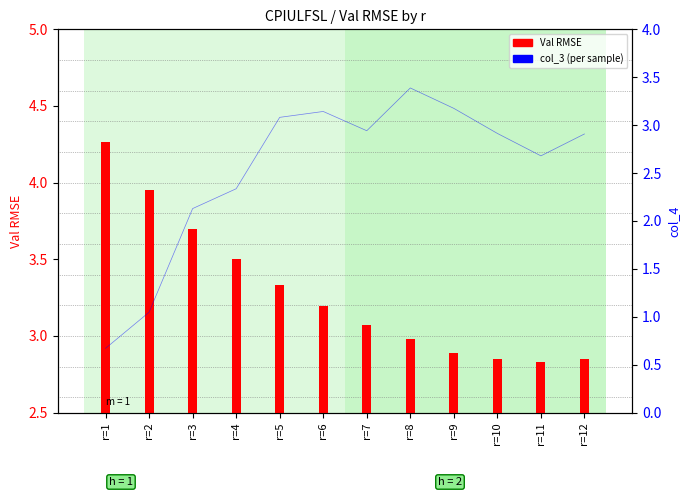

Which series has the widest spread of Y values?

col_3 (per sample)